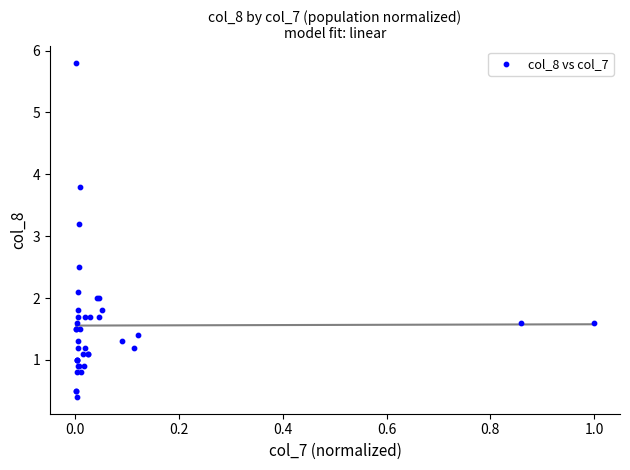

What Y value in the scatter plot is closest to 3?

3.2